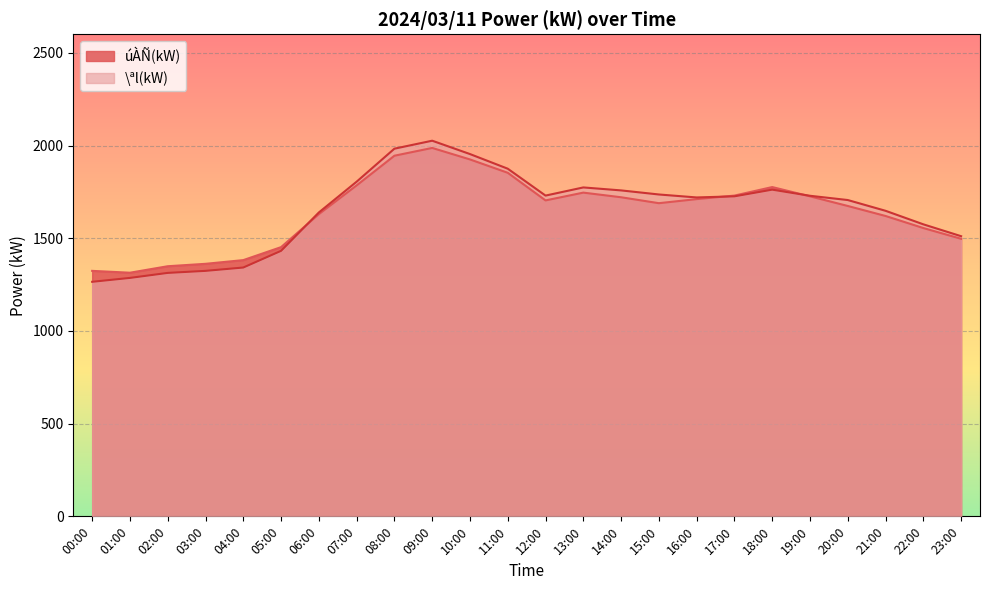

What is the minimum value shown in the chart?

1265